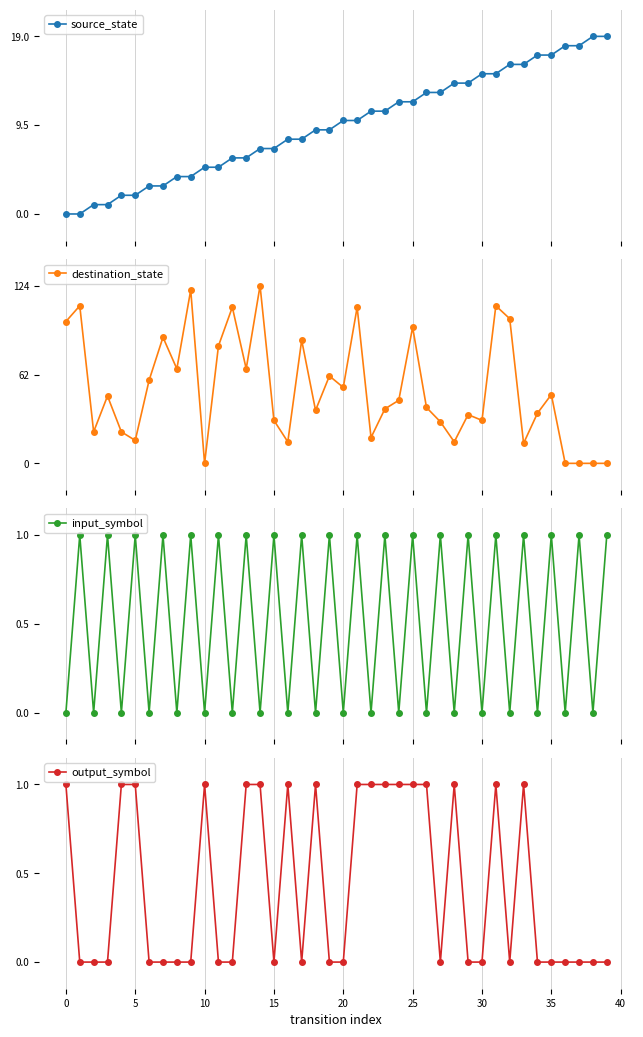

What is the difference between the destination_state values at 38 and 14?

124